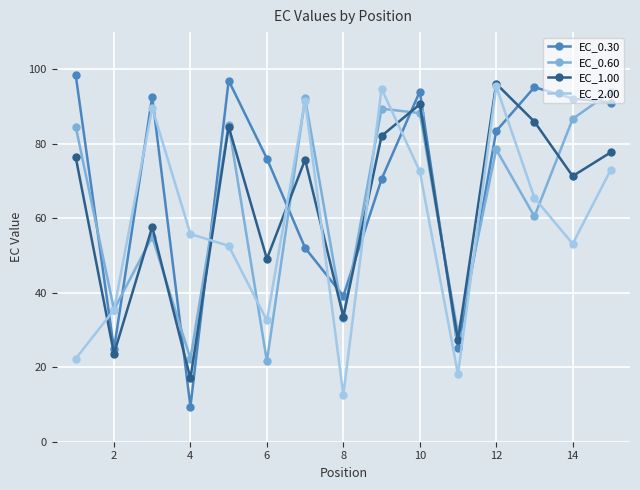

Which series has the widest spread of values?

EC_0.30